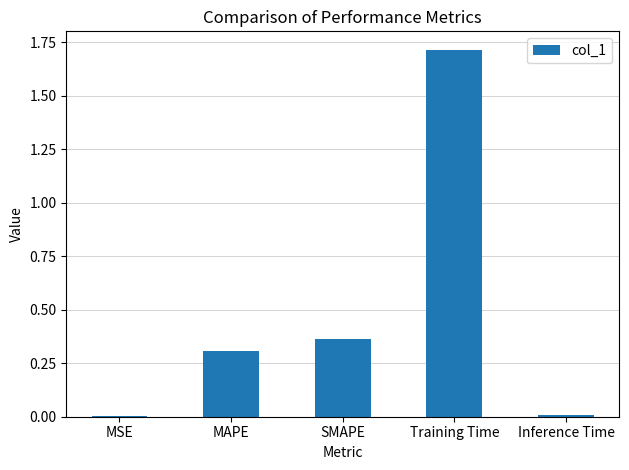

Which label corresponds to the largest value in the chart?

Training Time